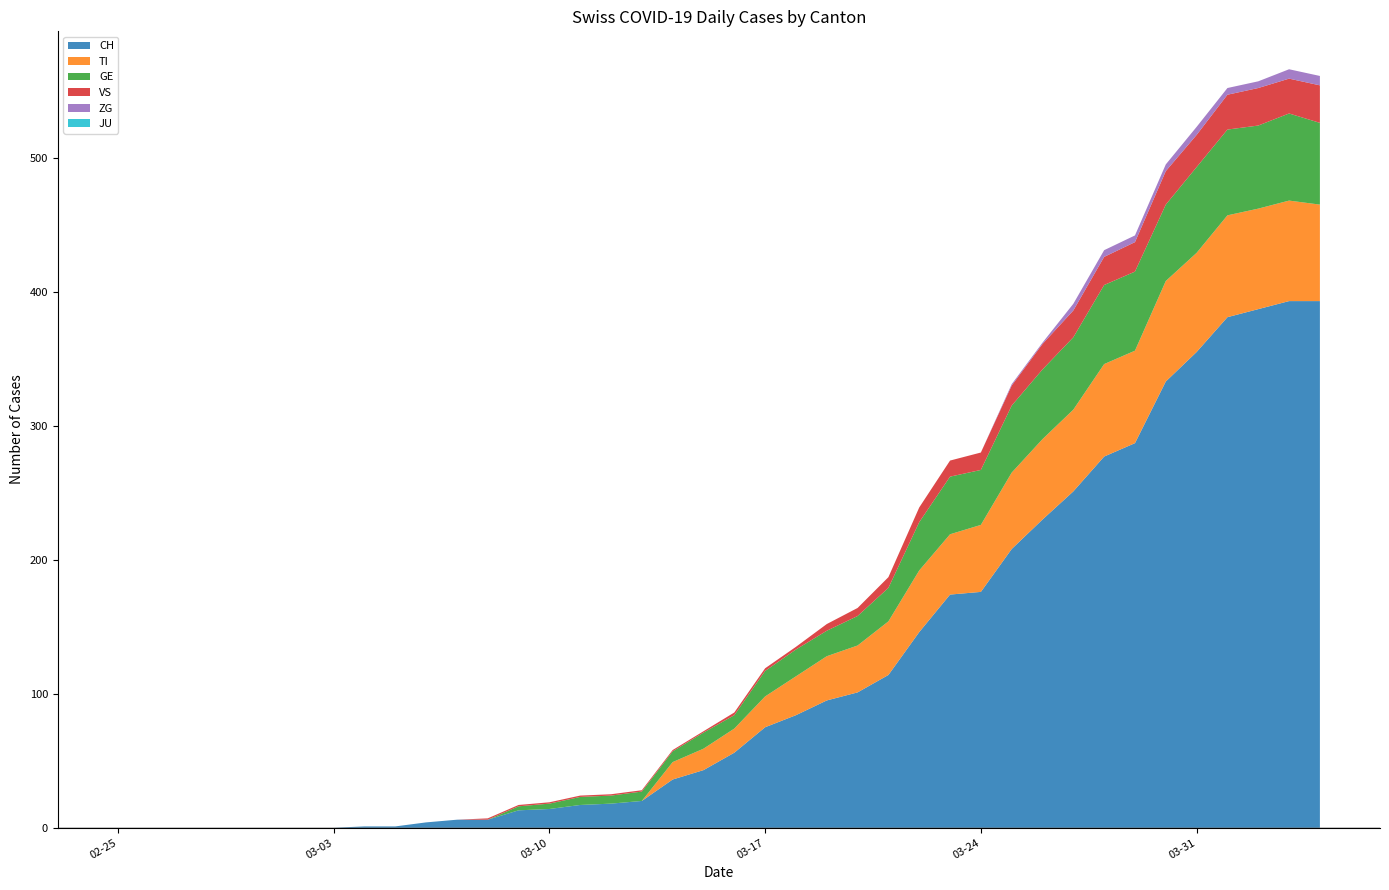

Reading right to left, what are all the values shown in this chart?

CH: 2020-04-04=393	2020-04-03=393	2020-04-02=387	2020-04-01=381	2020-03-31=355	2020-03-30=333	2020-03-29=287	2020-03-28=277	2020-03-27=251	2020-03-26=230	2020-03-25=208	2020-03-24=176	2020-03-23=174	2020-03-22=146	2020-03-21=114	2020-03-20=101	2020-03-19=95	2020-03-18=84	2020-03-17=75	2020-03-16=56	2020-03-15=43	2020-03-14=36	2020-03-13=20	2020-03-12=18	2020-03-11=17	2020-03-10=14	2020-03-09=13	2020-03-08=6	2020-03-07=6	2020-03-06=4	2020-03-05=1	2020-03-04=1	2020-03-03=0	2020-03-02=0	2020-03-01=0	2020-02-29=0	2020-02-28=0	2020-02-27=0	2020-02-26=0	2020-02-25=0
TI: 2020-04-04=72	2020-04-03=75	2020-04-02=75	2020-04-01=76	2020-03-31=74	2020-03-30=75	2020-03-29=69	2020-03-28=69	2020-03-27=61	2020-03-26=60	2020-03-25=57	2020-03-24=50	2020-03-23=45	2020-03-22=46	2020-03-21=40	2020-03-20=35	2020-03-19=33	2020-03-18=29	2020-03-17=23	2020-03-16=18	2020-03-15=16	2020-03-14=13	2020-03-13=0	2020-03-12=0	2020-03-11=0	2020-03-10=0	2020-03-09=0	2020-03-08=0	2020-03-07=0	2020-03-06=0	2020-03-05=0	2020-03-04=0	2020-03-03=0	2020-03-02=0	2020-03-01=0	2020-02-29=0	2020-02-28=0	2020-02-27=0	2020-02-26=0	2020-02-25=0
GE: 2020-04-04=61	2020-04-03=65	2020-04-02=62	2020-04-01=64	2020-03-31=64	2020-03-30=57	2020-03-29=59	2020-03-28=59	2020-03-27=54	2020-03-26=52	2020-03-25=50	2020-03-24=41	2020-03-23=43	2020-03-22=36	2020-03-21=25	2020-03-20=22	2020-03-19=19	2020-03-18=20	2020-03-17=19	2020-03-16=10	2020-03-15=12	2020-03-14=8	2020-03-13=7	2020-03-12=6	2020-03-11=6	2020-03-10=4	2020-03-09=3	2020-03-08=0	2020-03-07=0	2020-03-06=0	2020-03-05=0	2020-03-04=0	2020-03-03=0	2020-03-02=0	2020-03-01=0	2020-02-29=0	2020-02-28=0	2020-02-27=0	2020-02-26=0	2020-02-25=0
JU: 2020-04-04=0	2020-04-03=0	2020-04-02=0	2020-04-01=0	2020-03-31=0	2020-03-30=0	2020-03-29=0	2020-03-28=0	2020-03-27=0	2020-03-26=0	2020-03-25=0	2020-03-24=0	2020-03-23=0	2020-03-22=0	2020-03-21=0	2020-03-20=0	2020-03-19=0	2020-03-18=0	2020-03-17=0	2020-03-16=0	2020-03-15=0	2020-03-14=0	2020-03-13=0	2020-03-12=0	2020-03-11=0	2020-03-10=0	2020-03-09=0	2020-03-08=0	2020-03-07=0	2020-03-06=0	2020-03-05=0	2020-03-04=0	2020-03-03=0	2020-03-02=0	2020-03-01=0	2020-02-29=0	2020-02-28=0	2020-02-27=0	2020-02-26=0	2020-02-25=0
VS: 2020-04-04=28	2020-04-03=26	2020-04-02=28	2020-04-01=26	2020-03-31=24	2020-03-30=25	2020-03-29=22	2020-03-28=21	2020-03-27=20	2020-03-26=19	2020-03-25=15	2020-03-24=13	2020-03-23=12	2020-03-22=11	2020-03-21=8	2020-03-20=6	2020-03-19=5	2020-03-18=2	2020-03-17=2	2020-03-16=2	2020-03-15=1	2020-03-14=1	2020-03-13=1	2020-03-12=1	2020-03-11=1	2020-03-10=1	2020-03-09=1	2020-03-08=1	2020-03-07=0	2020-03-06=0	2020-03-05=0	2020-03-04=0	2020-03-03=0	2020-03-02=0	2020-03-01=0	2020-02-29=0	2020-02-28=0	2020-02-27=0	2020-02-26=0	2020-02-25=0
ZG: 2020-04-04=7	2020-04-03=7	2020-04-02=5	2020-04-01=5	2020-03-31=6	2020-03-30=5	2020-03-29=5	2020-03-28=5	2020-03-27=5	2020-03-26=1	2020-03-25=1	2020-03-24=0	2020-03-23=0	2020-03-22=0	2020-03-21=0	2020-03-20=0	2020-03-19=0	2020-03-18=0	2020-03-17=0	2020-03-16=0	2020-03-15=0	2020-03-14=0	2020-03-13=0	2020-03-12=0	2020-03-11=0	2020-03-10=0	2020-03-09=0	2020-03-08=0	2020-03-07=0	2020-03-06=0	2020-03-05=0	2020-03-04=0	2020-03-03=0	2020-03-02=0	2020-03-01=0	2020-02-29=0	2020-02-28=0	2020-02-27=0	2020-02-26=0	2020-02-25=0